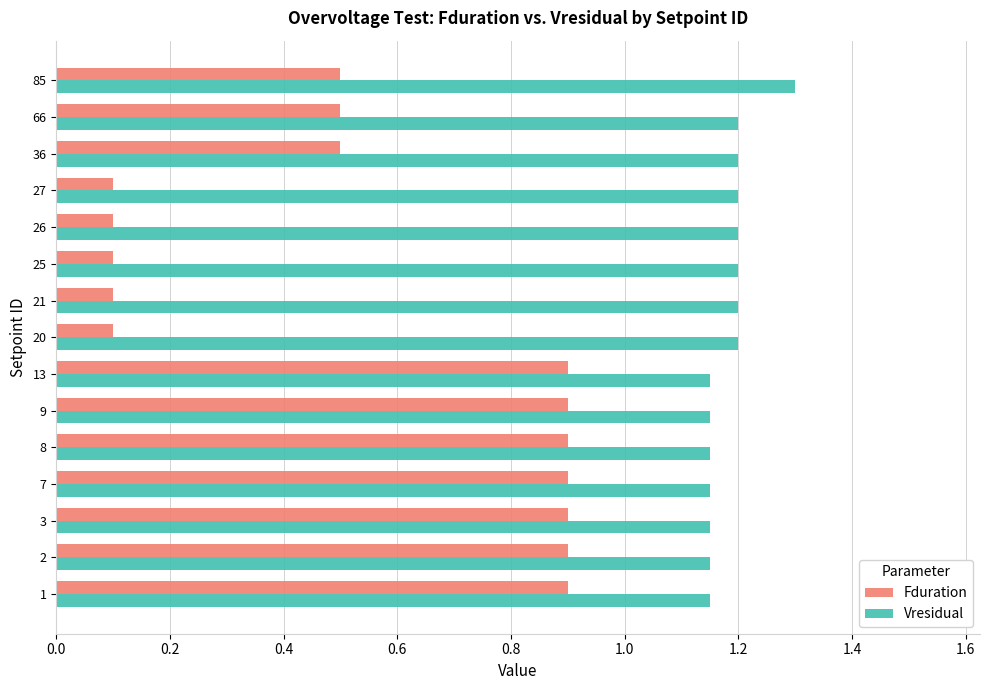

What is the sum of all Vresidual values?

17.8